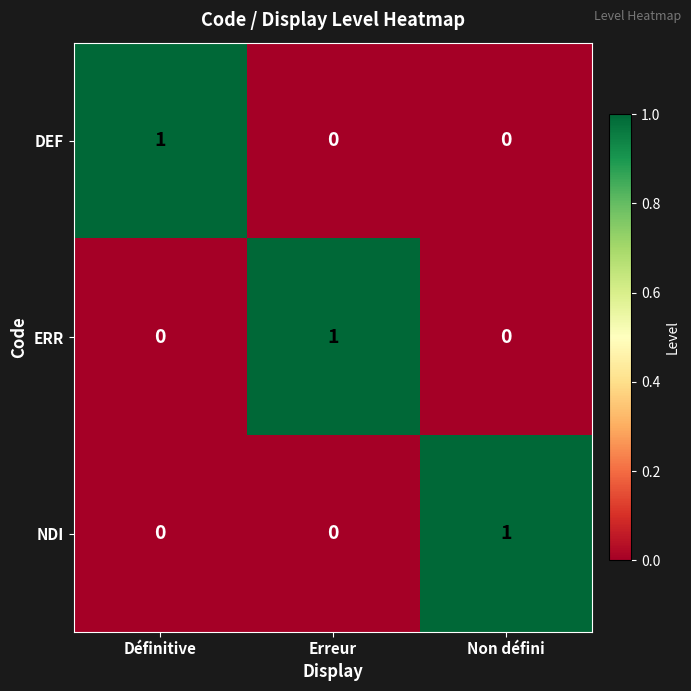

Reading right to left, extract all data points from this chart.

DEF: Non défini=0	Erreur=0	Définitive=1
ERR: Non défini=0	Erreur=1	Définitive=0
NDI: Non défini=1	Erreur=0	Définitive=0